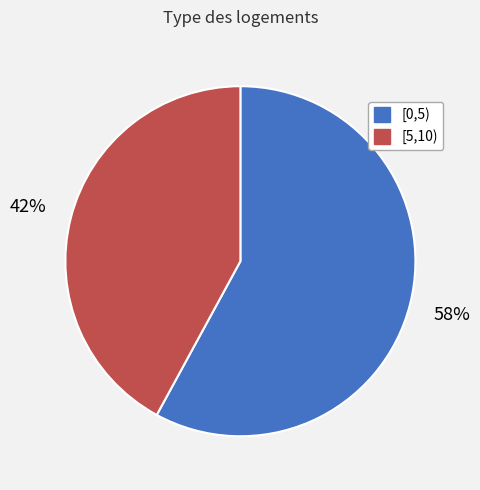

Count the number of slices in the pie.

2